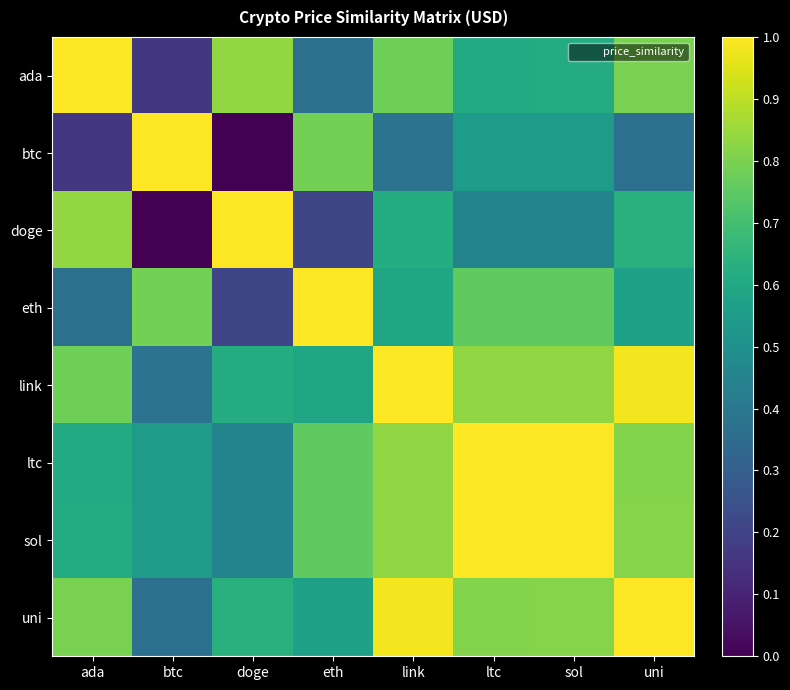

List the series in order of their peak value, highest first.

ada, btc, doge, eth, link, ltc, sol, uni